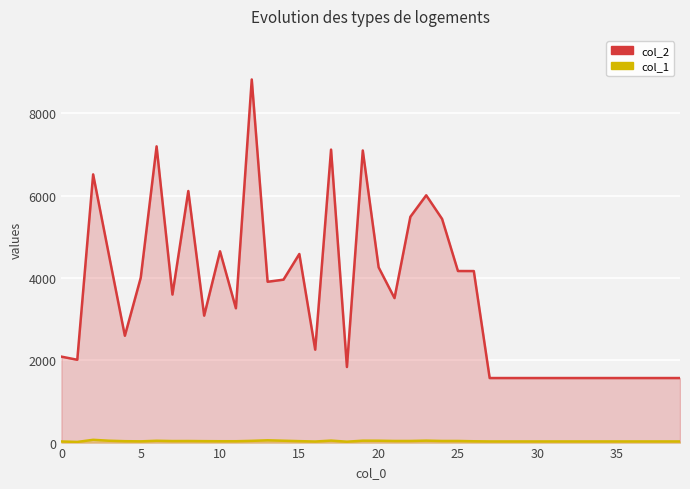

What is the sum of all col_1 values?

1402